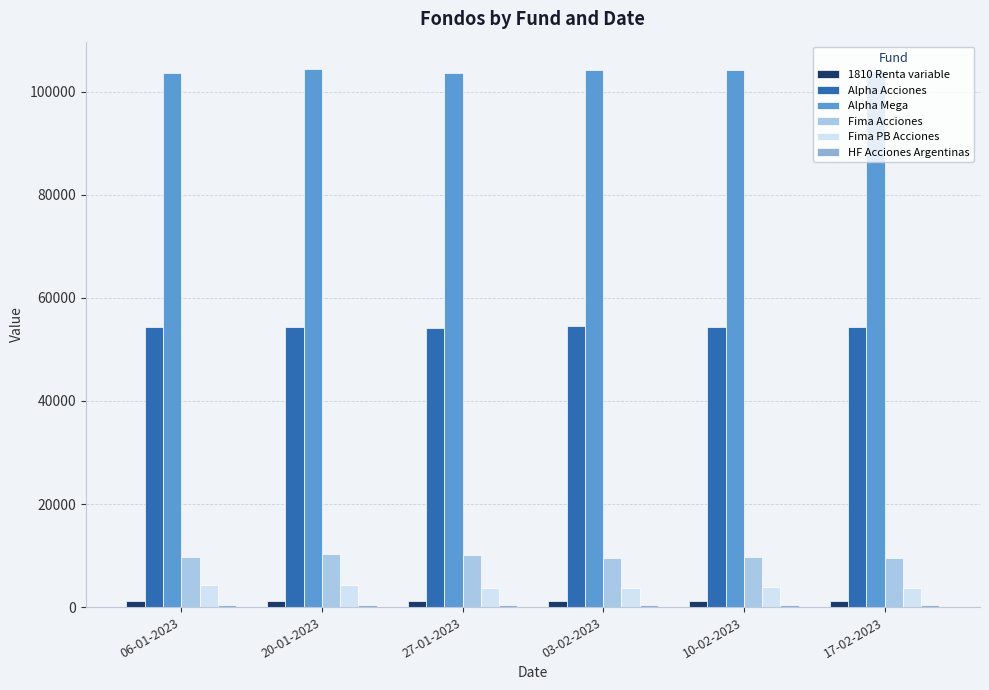

How many distinct data groups are displayed?

6